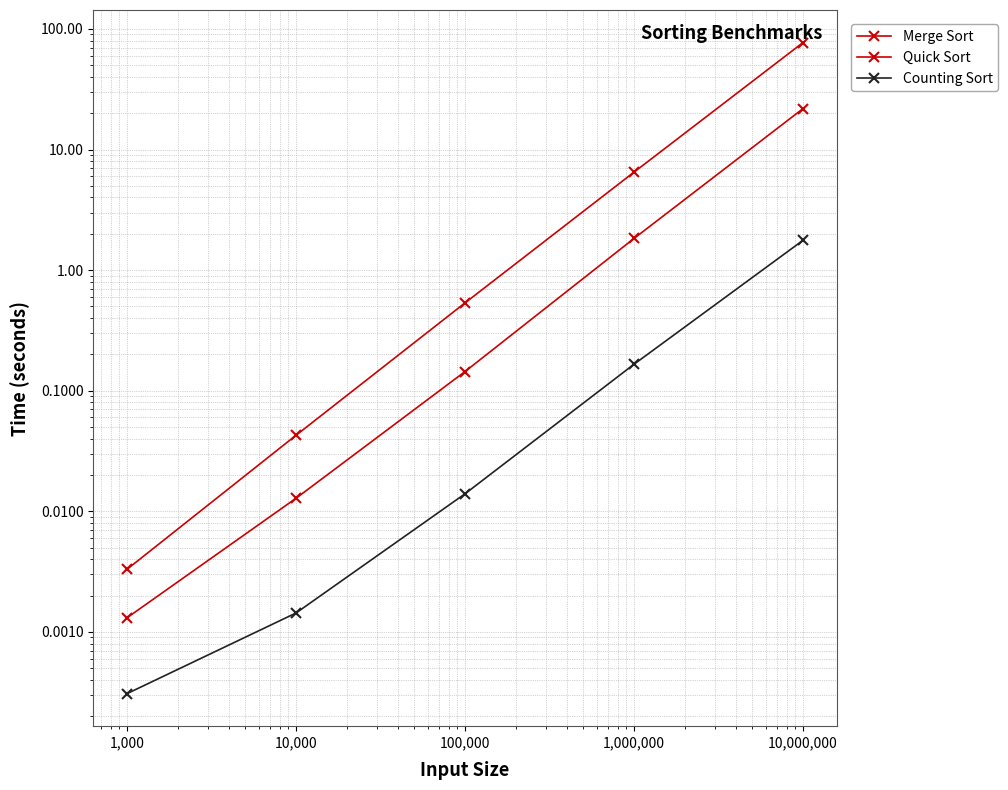

Which series has the largest total across all categories?

Merge Sort